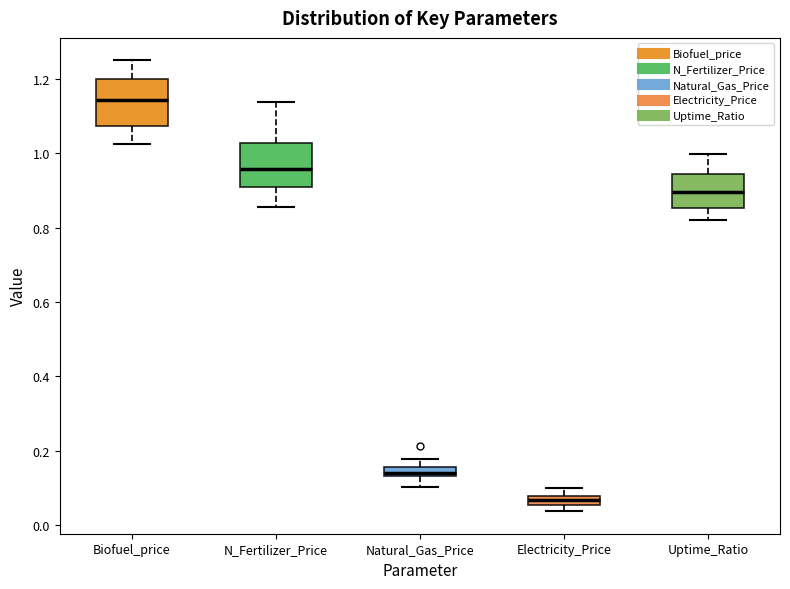

Where does the median line of the box for Uptime_Ratio sit on the y-axis? The values are not printed on the chart, so give them approximately, as read against the axis.

0.90